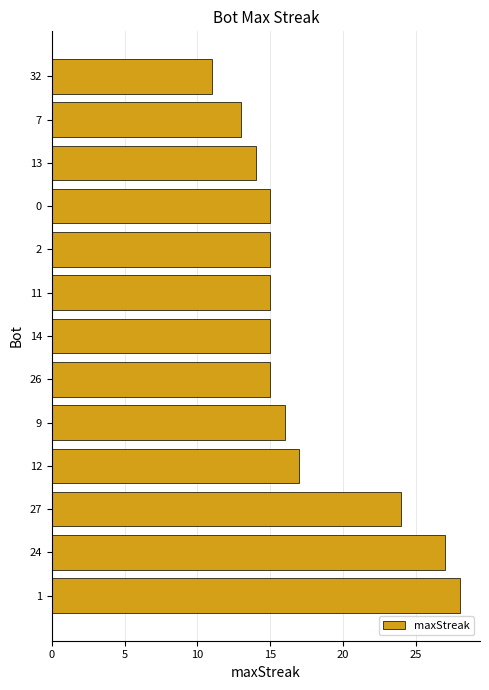

What is the ratio of the value at 7 to the value at 11?

0.9